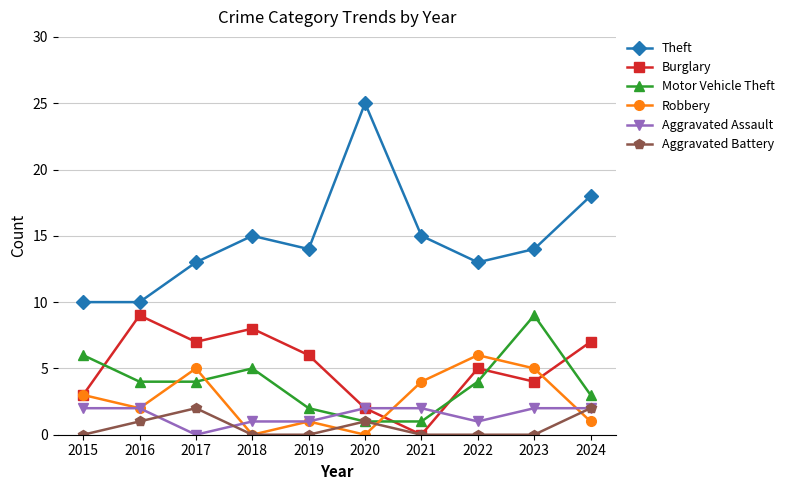

What is the highest value of the Burglary series?

9